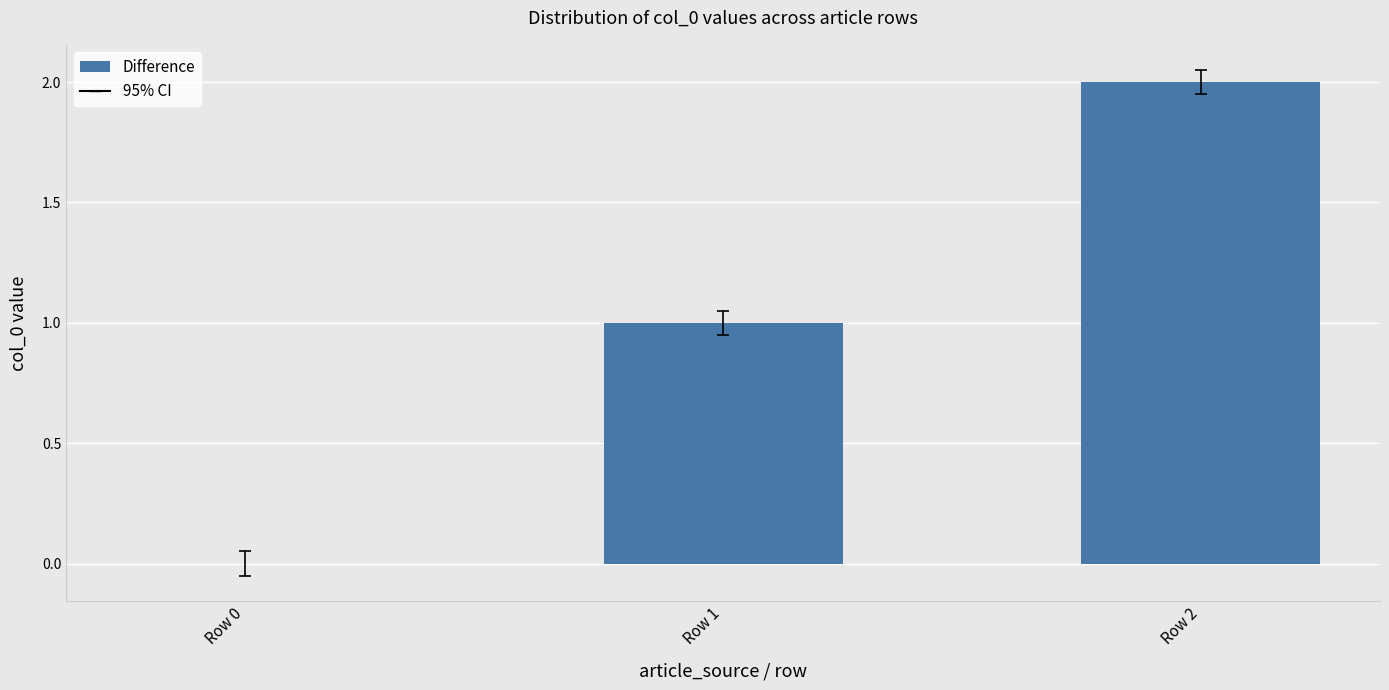

What is the change in value from Row 0 to Row 2?

+2